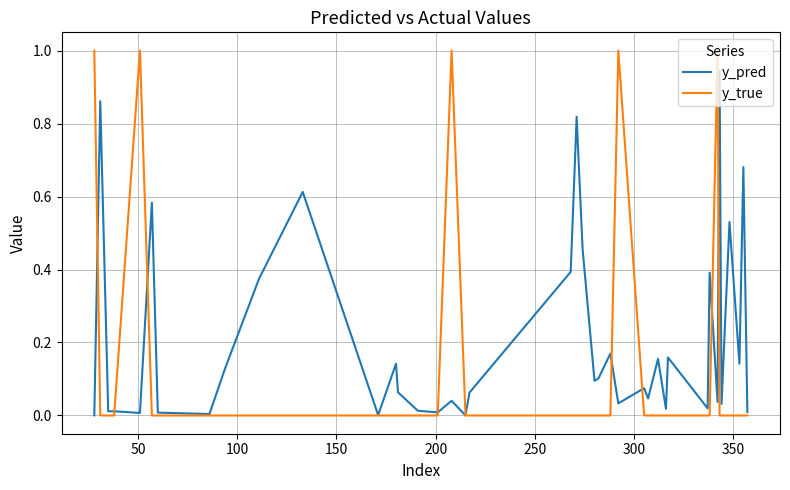

In y_pred, how many points are higher than both neighbors (excluding endpoints)?

15